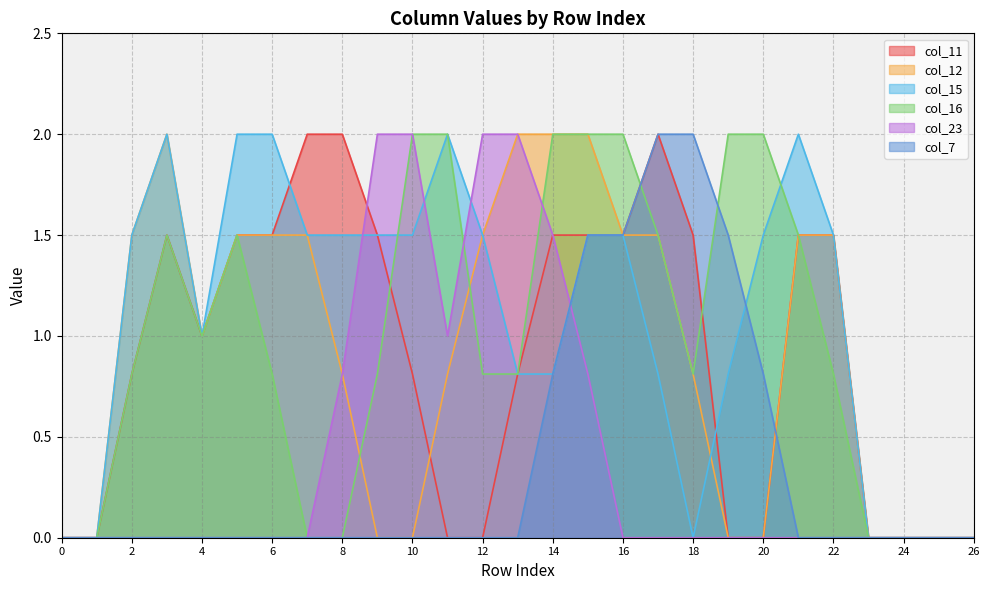

Where is col_7 nearest to the value 1?

14